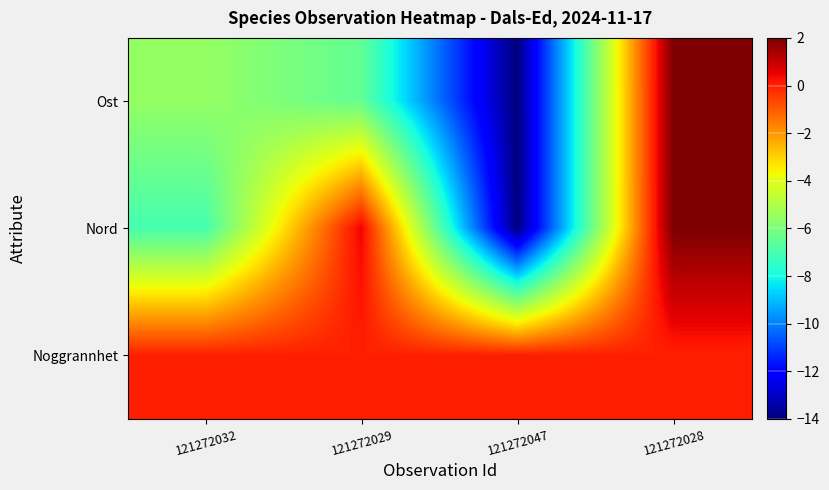

Reading left to right, transcribe all the data shown in this chart.

Ost: 121272032=-5.5	121272029=-6.5	121272047=-14.0	121272028=2.0
Nord: 121272032=-7.0	121272029=0.5	121272047=-14.0	121272028=2.0
Noggrannhet: 121272032=0.0	121272029=0.0	121272047=0.0	121272028=0.0